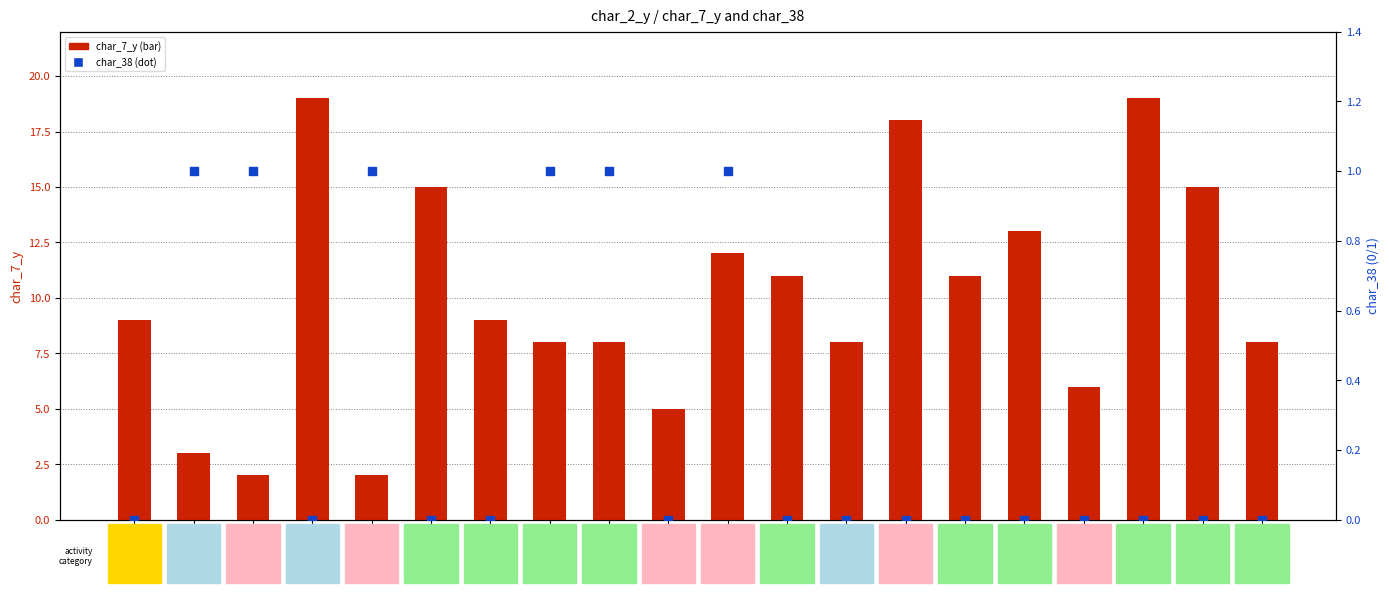

At how many categories does at least one series exceed 17?

3